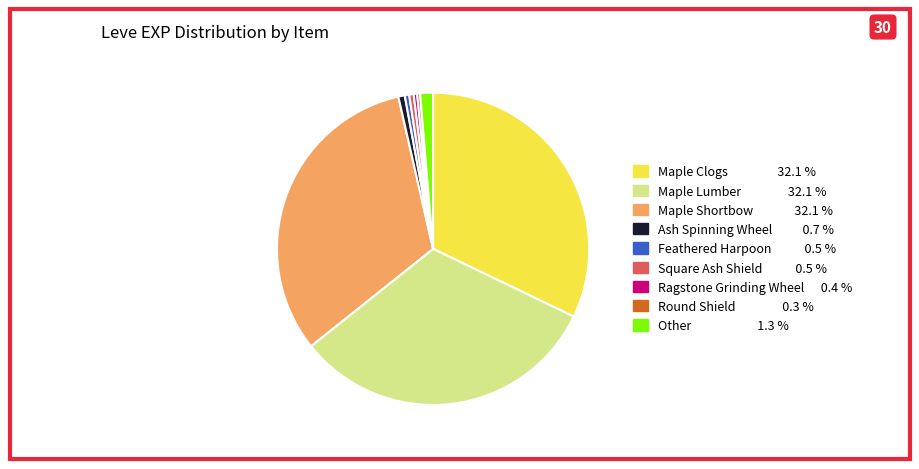

Count the number of slices in the pie.

9